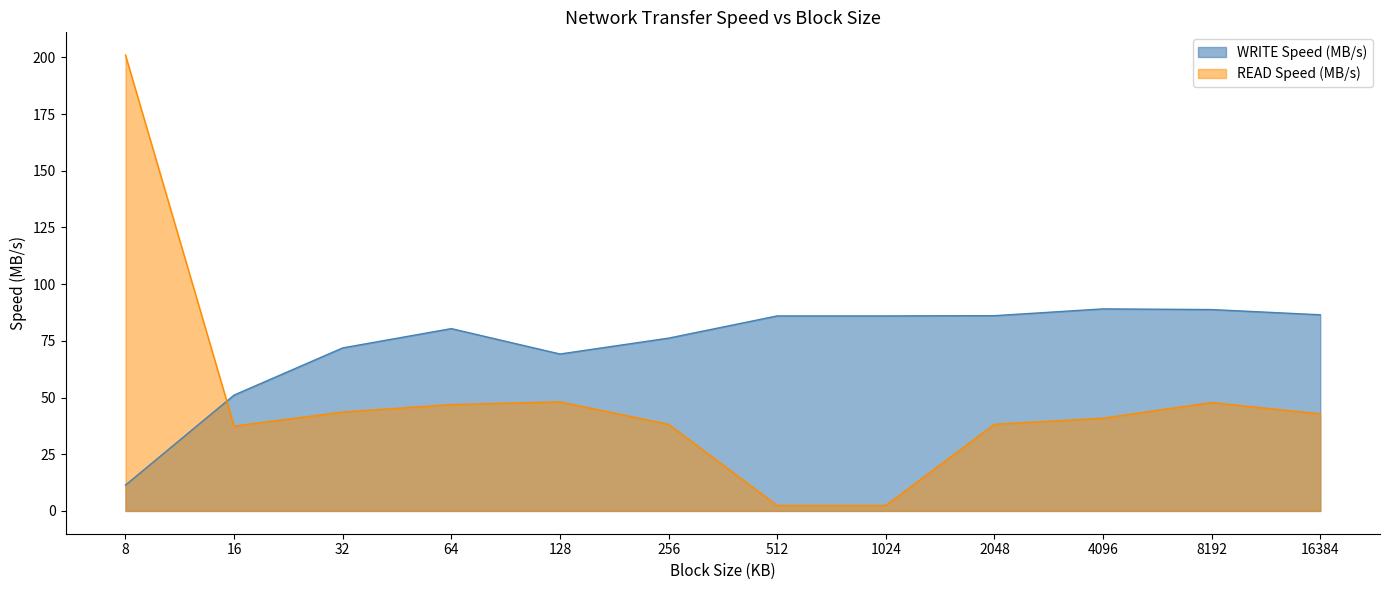

True or false: READ Speed (MB/s) has more than 2 interior local peaks.

False